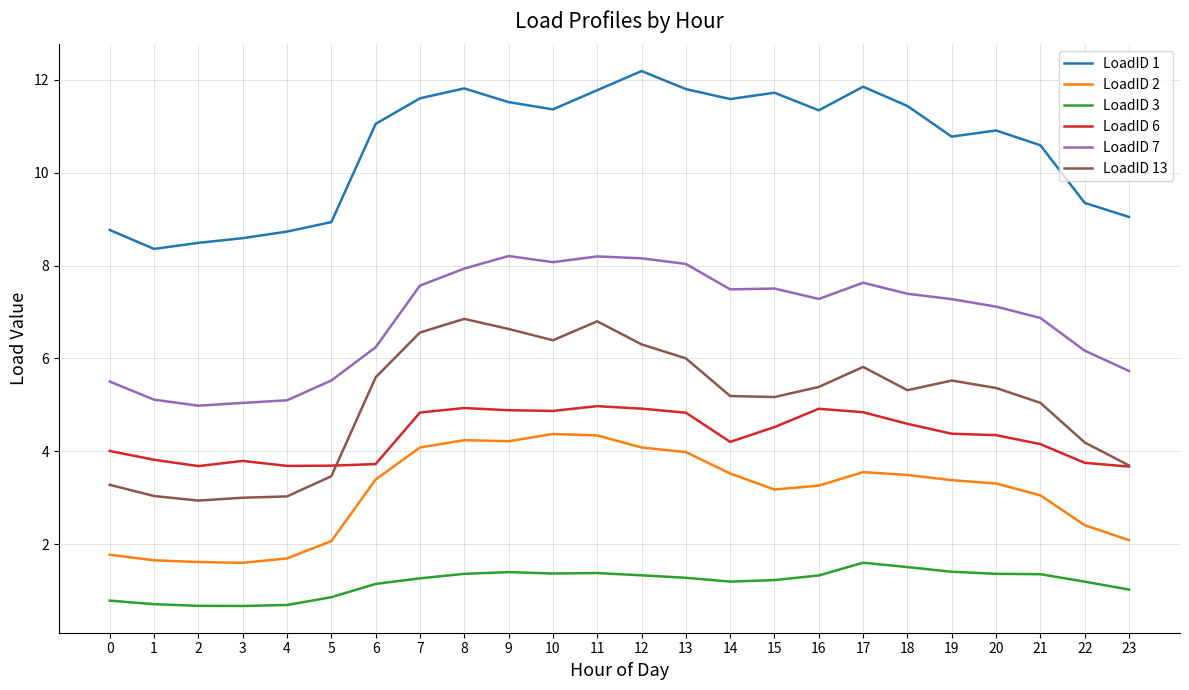

Count the number of categories in the chart.

24